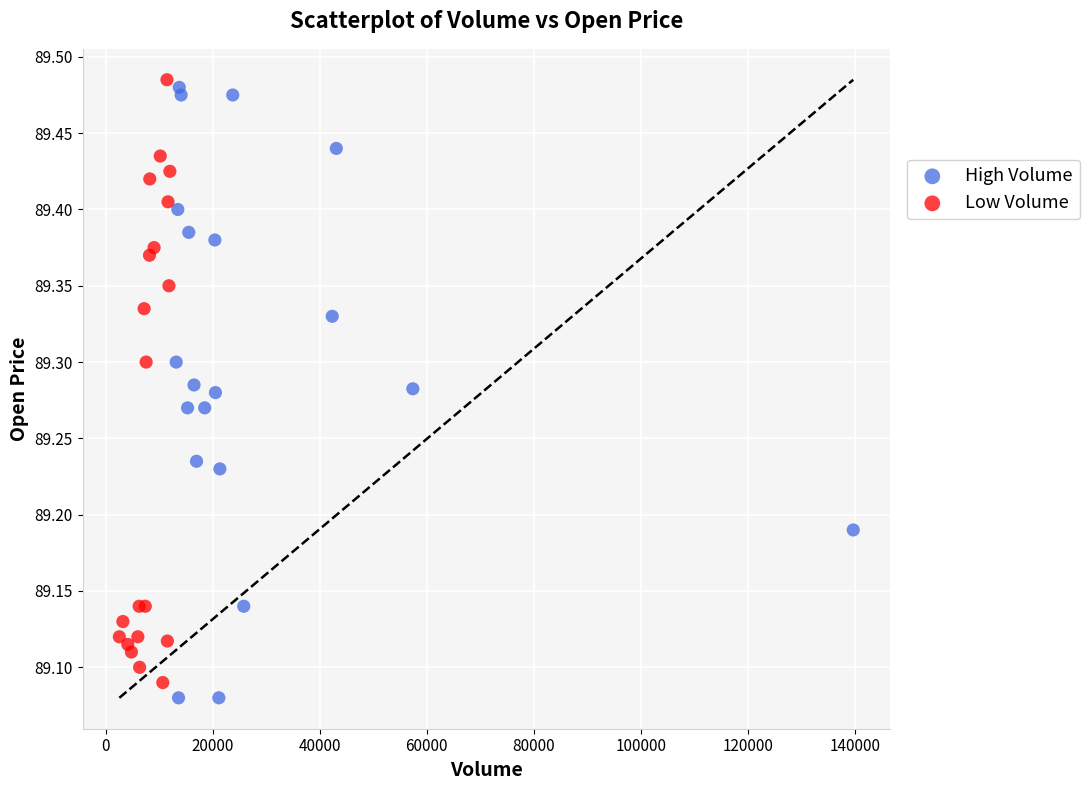

Which series reaches the maximum Y coordinate?

Low Volume